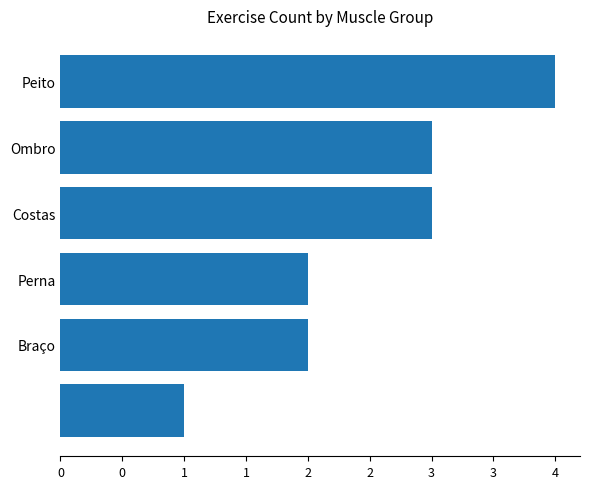

Does the chart contain any negative values?

No